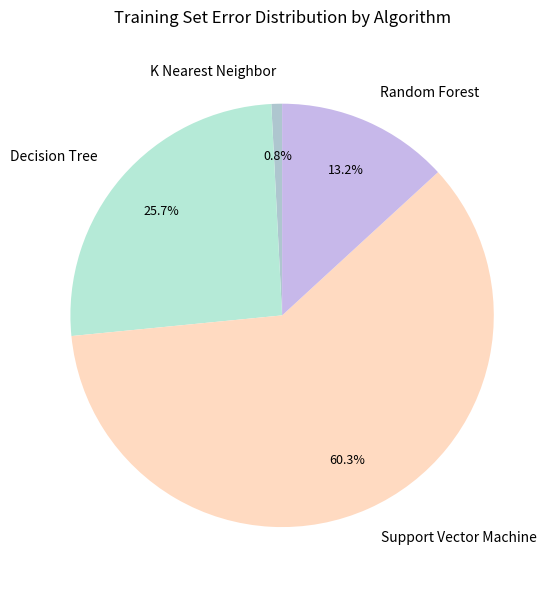

Between Support Vector Machine and Decision Tree, which is larger?

Support Vector Machine